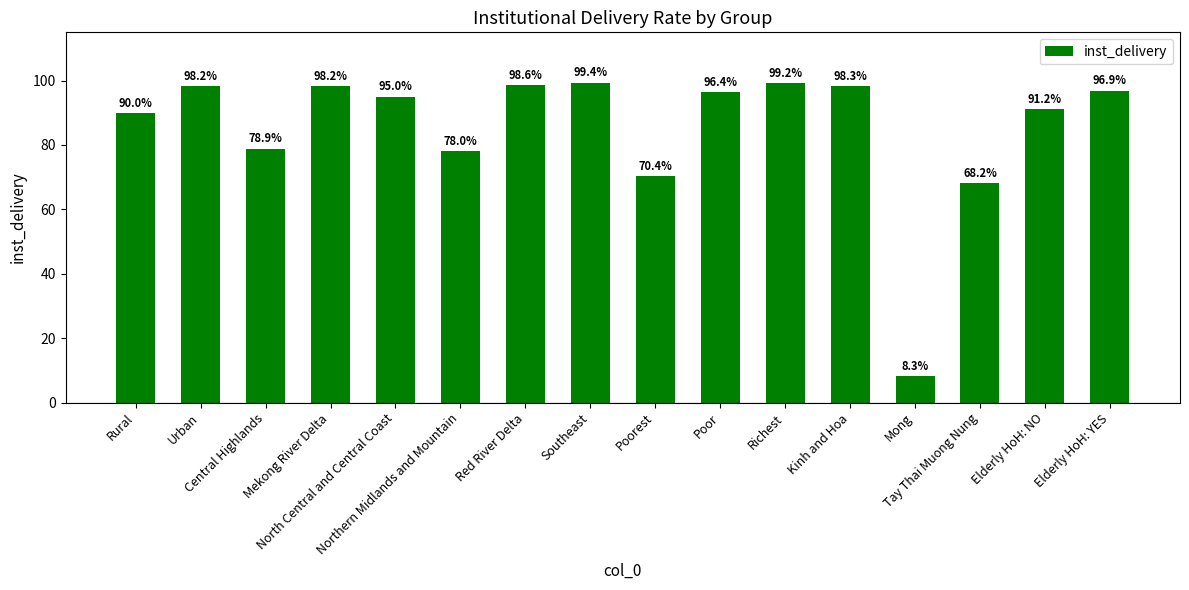

What is the label of the 16th bar from the right?

Rural